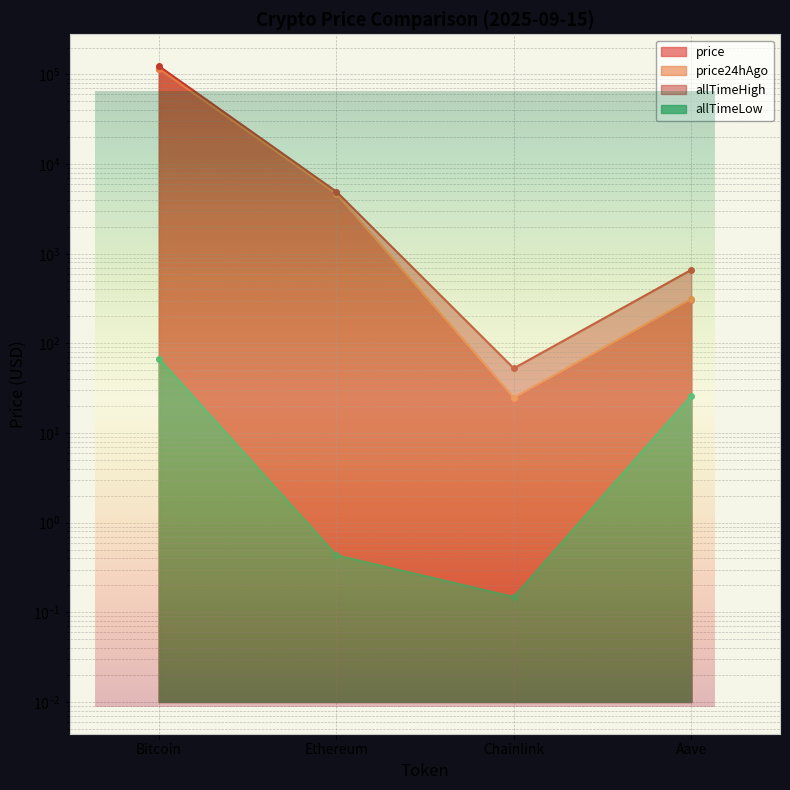

What is the label of the 3rd point from the right?

Ethereum